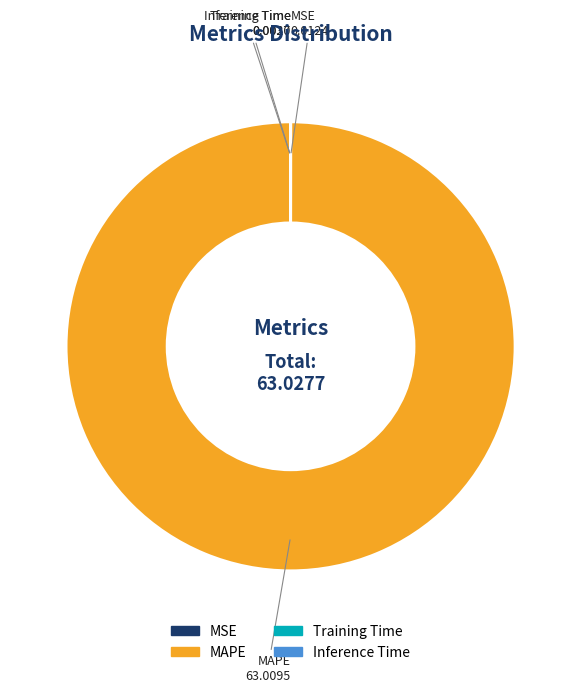

Is it true that MAPE is 88% of the pie?

False